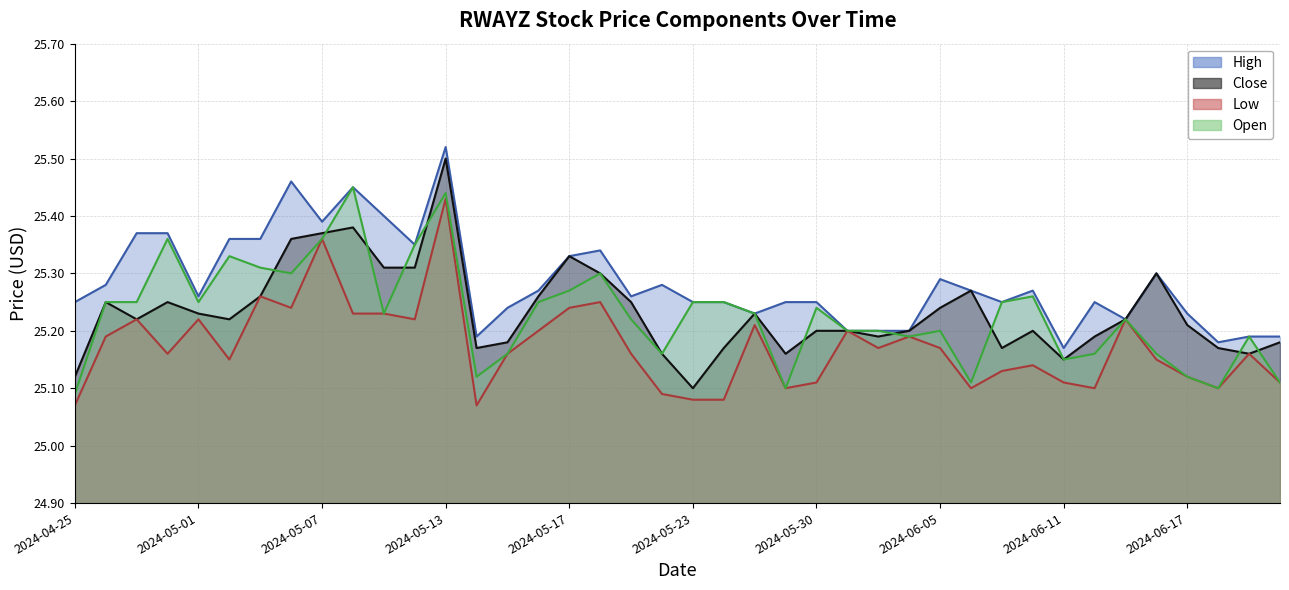

The value of Open (line) at 2024-06-11 is 25.1. True or false?

True